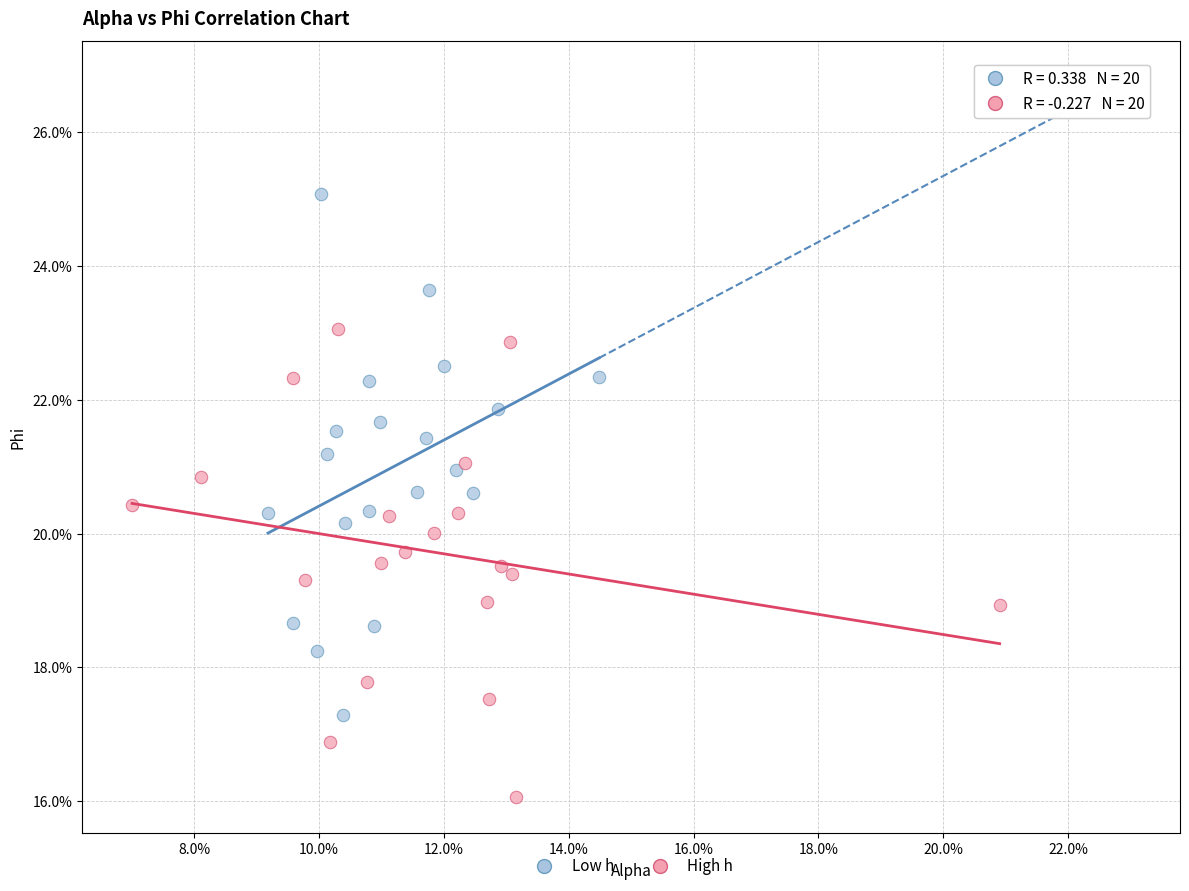

What are all the series names shown in the legend?

Low h, High h